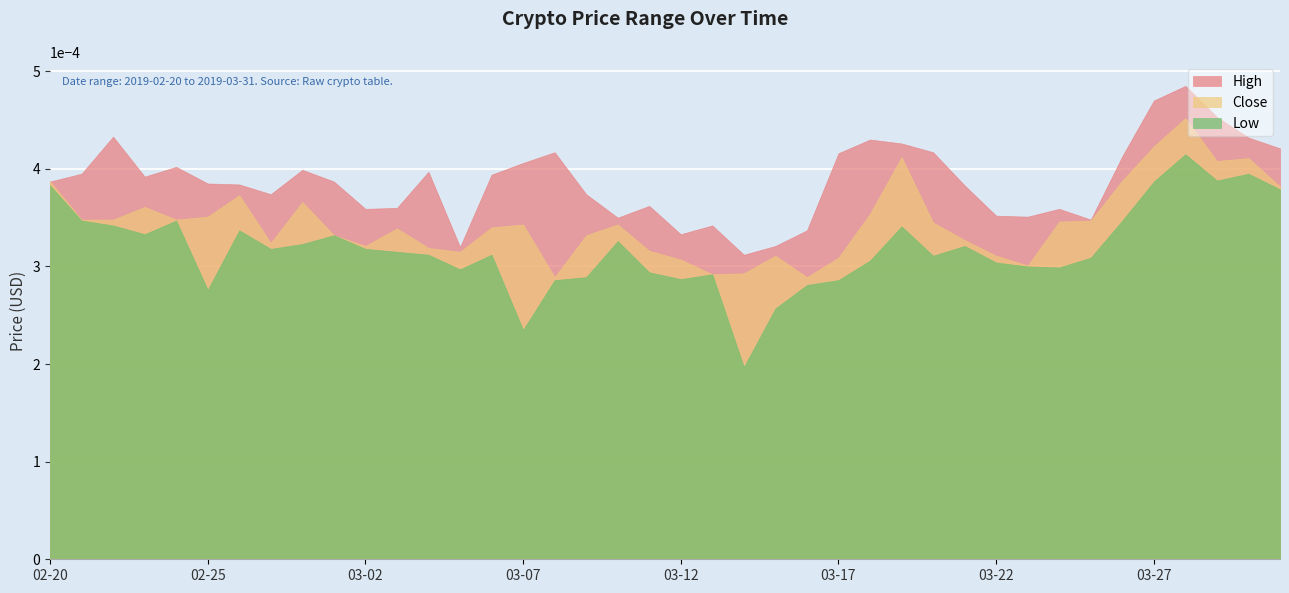

At which label is Close closest to 0?

2019-03-08